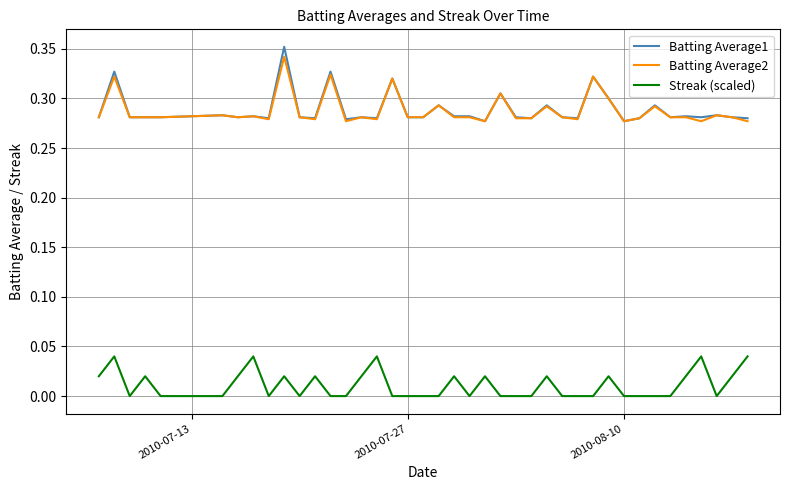

True or false: Streak (scaled) and Batting Average2 cross at least once.

False